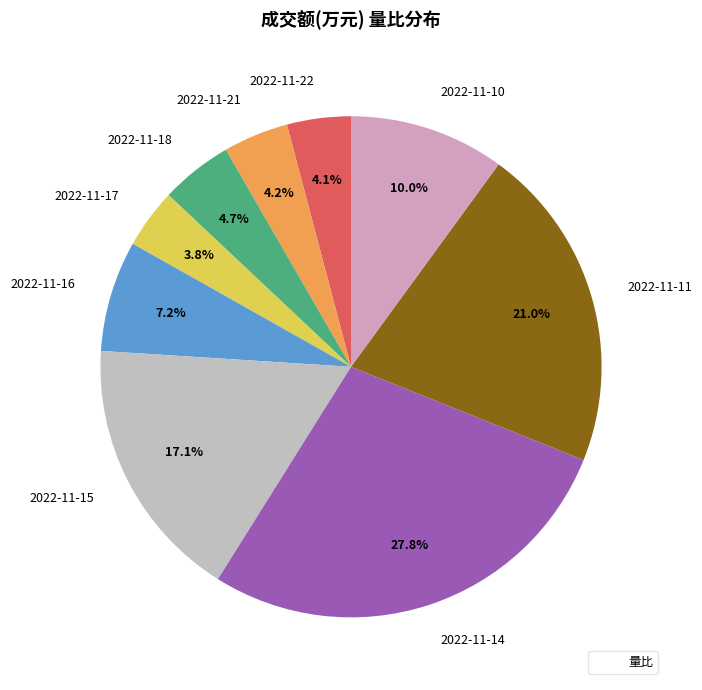

To the nearest percent, what portion does 2022-11-16 represent?

7%